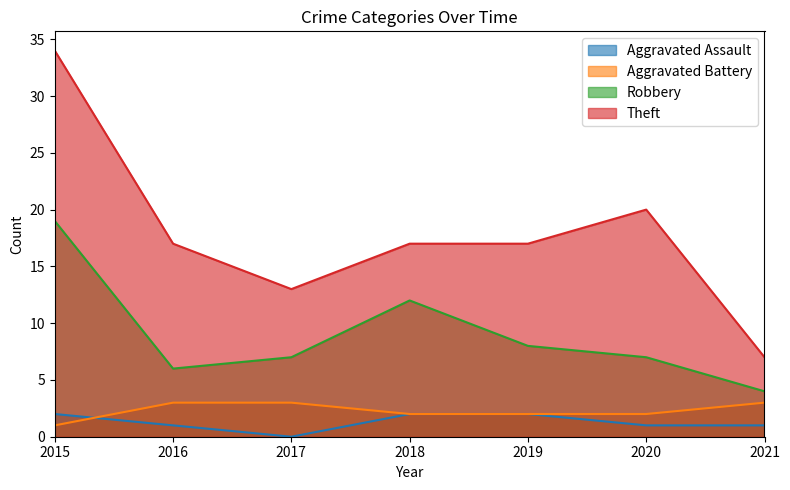

True or false: Theft and Robbery cross at least once.

False